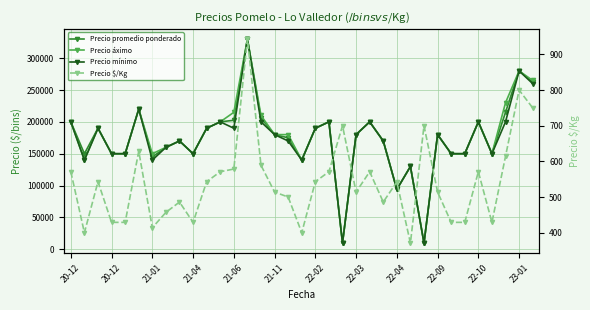

What is the value of the Precio promedio ponderado point at the 12th from the left?

200000.0